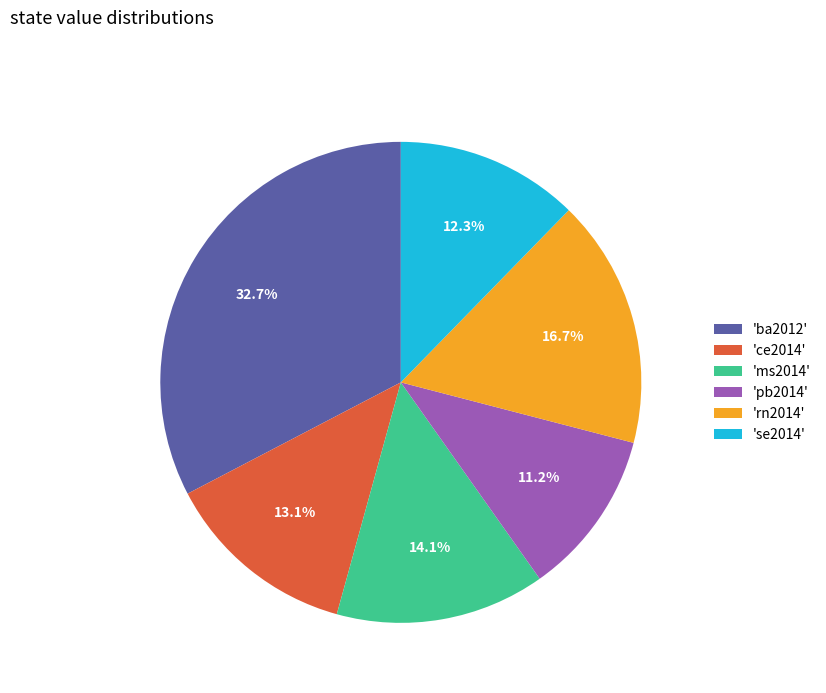

Count the number of slices in the pie.

6